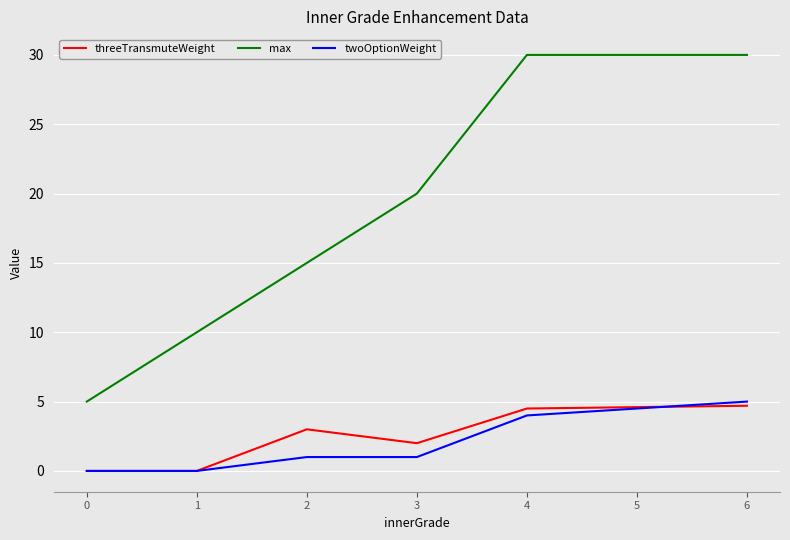

Which series has the widest spread of values?

max